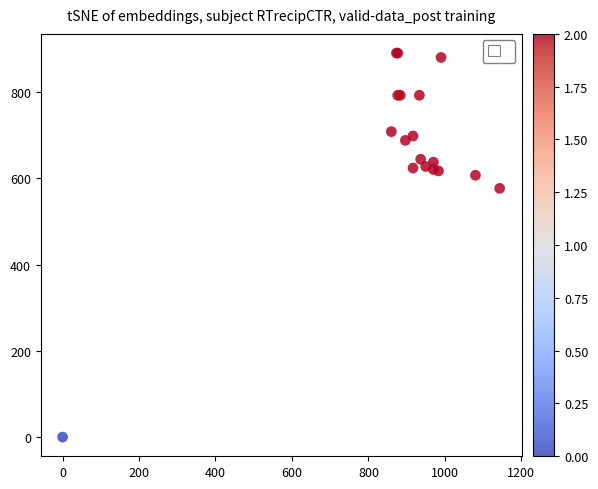

What Y value in the scatter plot is closest to 445?

577.1